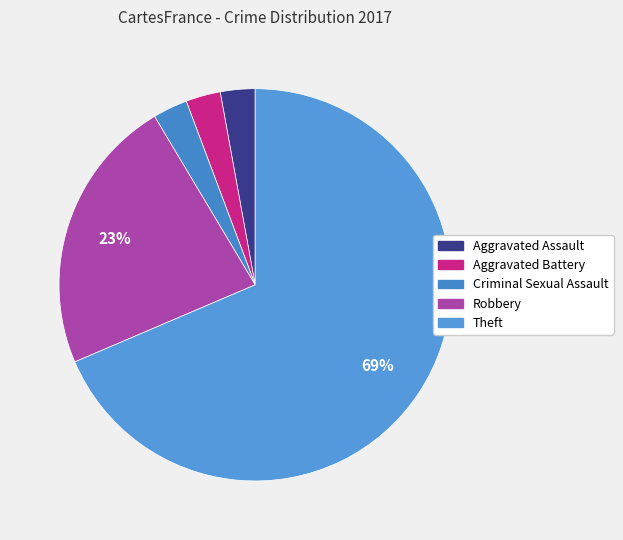

To the nearest percent, what is the difference between the largest and smallest slice percentages?

66%